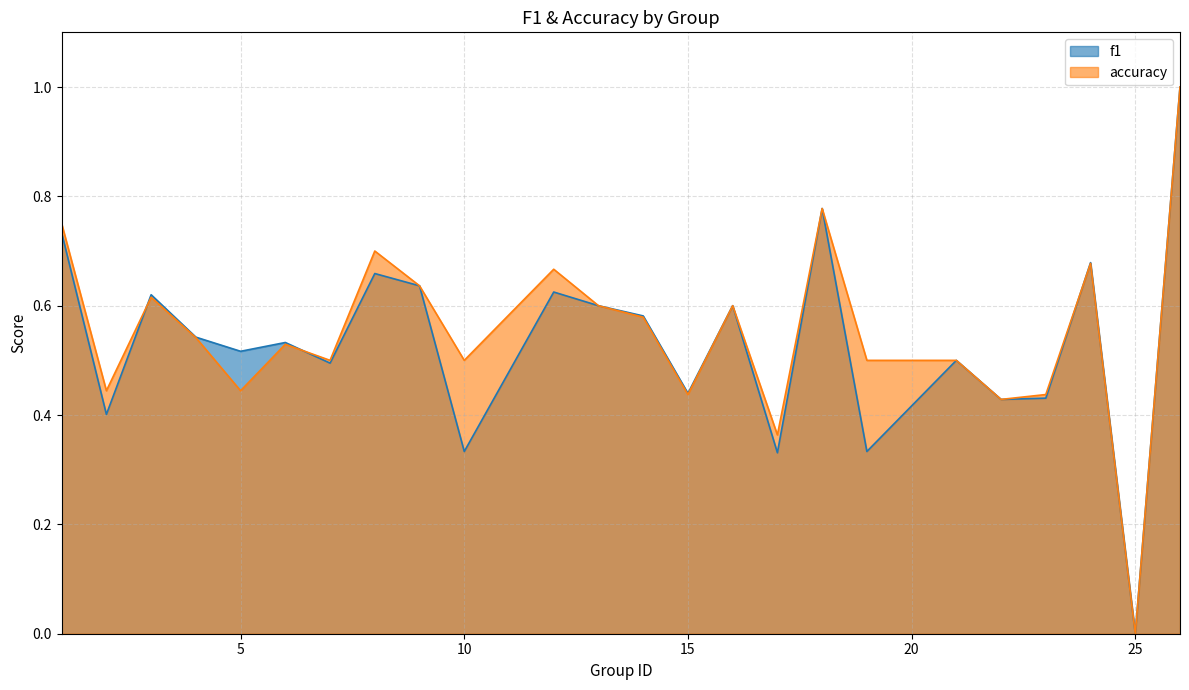

Reading right to left, list all the values displayed in this chart.

f1: 1.0	0.0	0.7	0.4	0.4	0.5	0.3	0.8	0.3	0.6	0.4	0.6	0.6	0.6	0.3	0.6	0.7	0.5	0.5	0.5	0.5	0.6	0.4	0.7
accuracy: 1.0	0.0	0.7	0.4	0.4	0.5	0.5	0.8	0.4	0.6	0.4	0.6	0.6	0.7	0.5	0.6	0.7	0.5	0.5	0.4	0.5	0.6	0.4	0.8